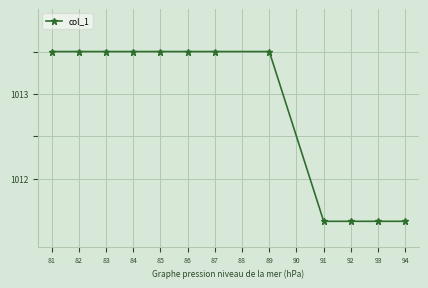

How many lines are shown in the chart?

1